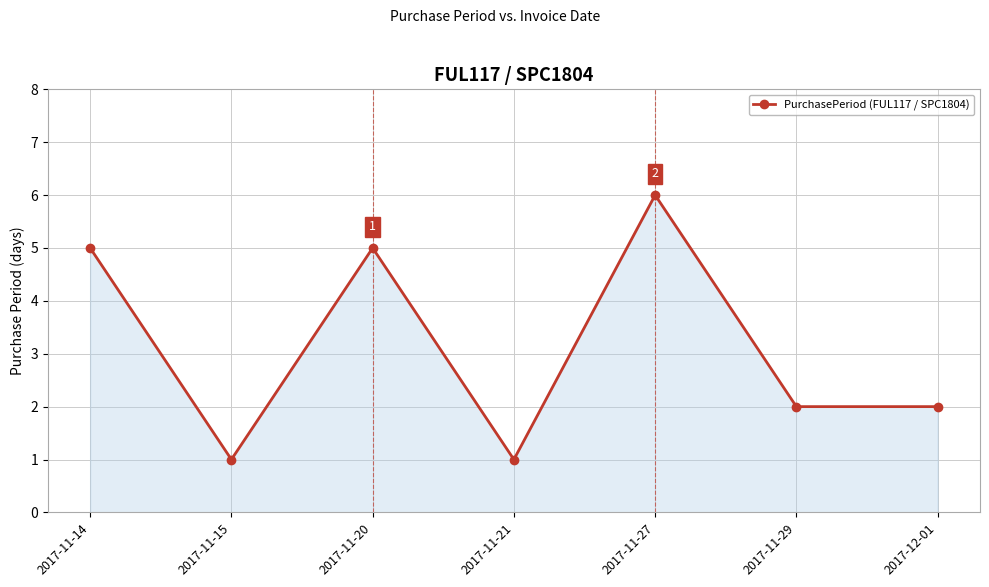

How many distinct data groups are displayed?

1